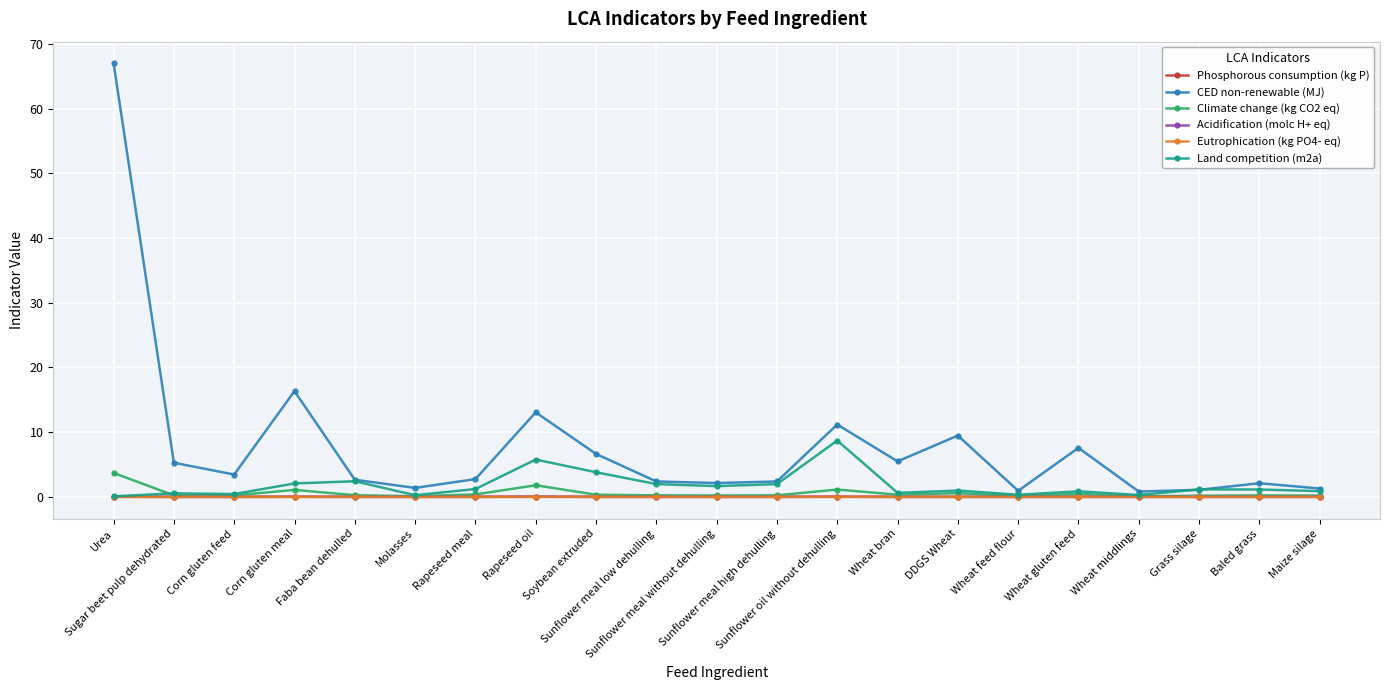

Which series has the largest range (max minus min)?

CED non-renewable (MJ)